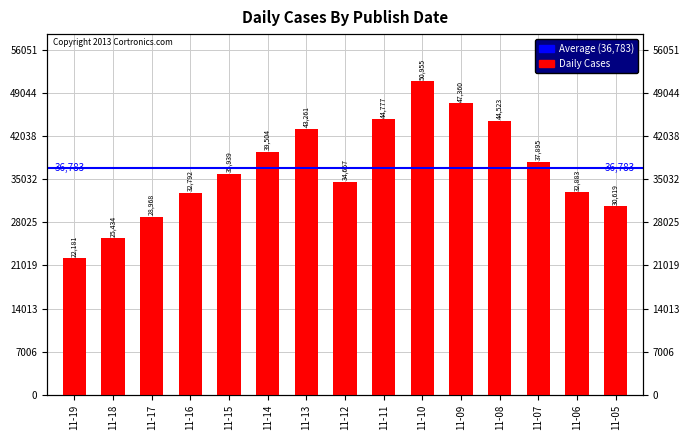

Reading left to right, extract all data points from this chart.

22181	25434	28968	32792	35939	39504	43261	34657	44777	50955	47360	44523	37895	32883	30619